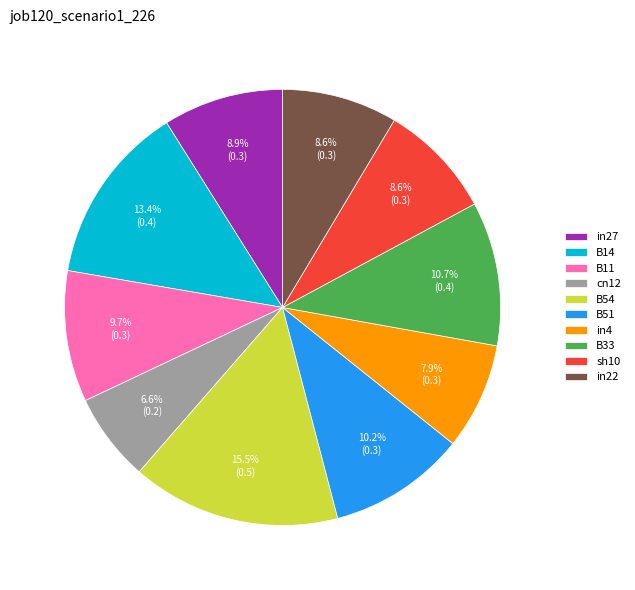

Does any single category account for the majority?

No